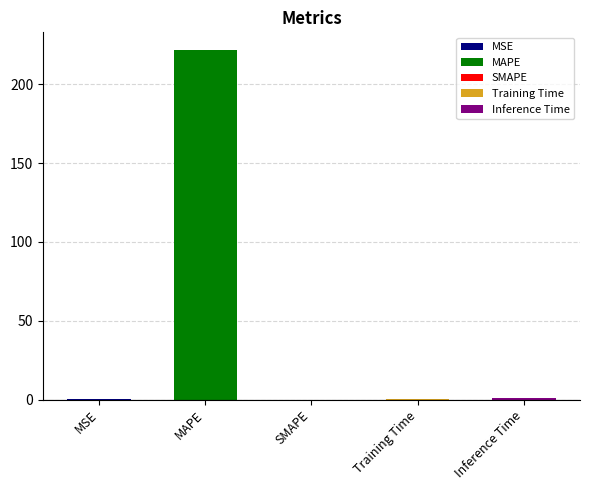

List the labels in order of value, largest first.

MAPE, Inference Time, MSE, Training Time, SMAPE